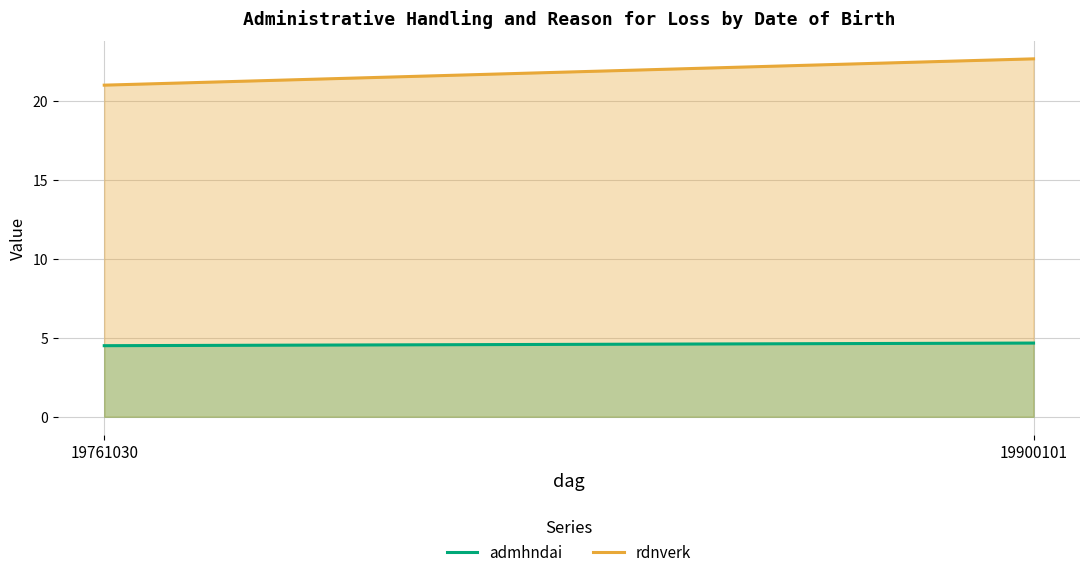

The rdnverk series shows 22.7 at 19900101. True or false?

True